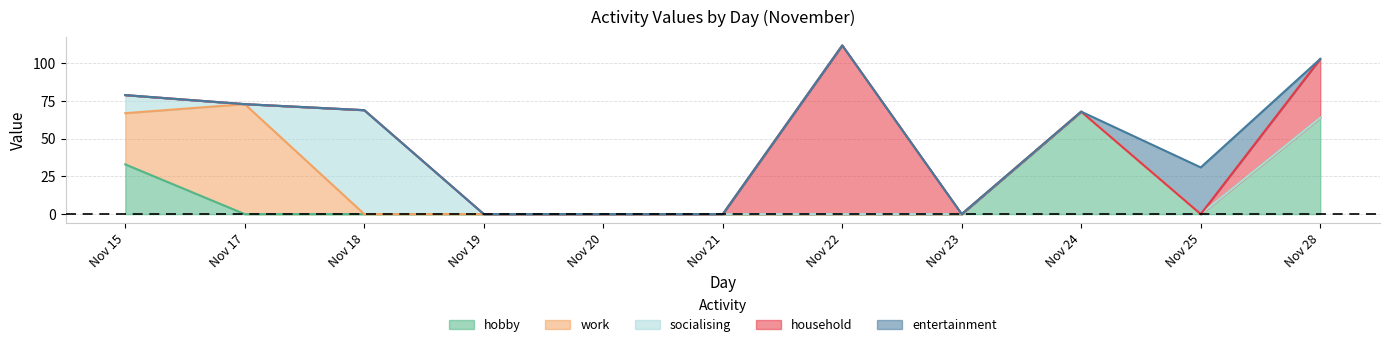

Is the value of work at 22 greater than the value of socialising at 17?

No